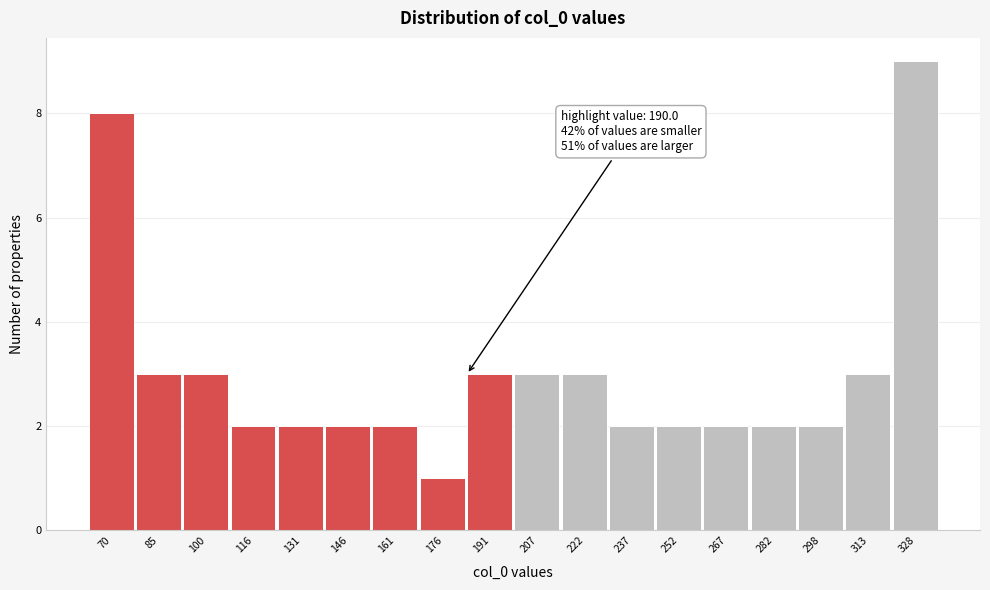

Which range on the x-axis has the tallest bar?

320 to 336